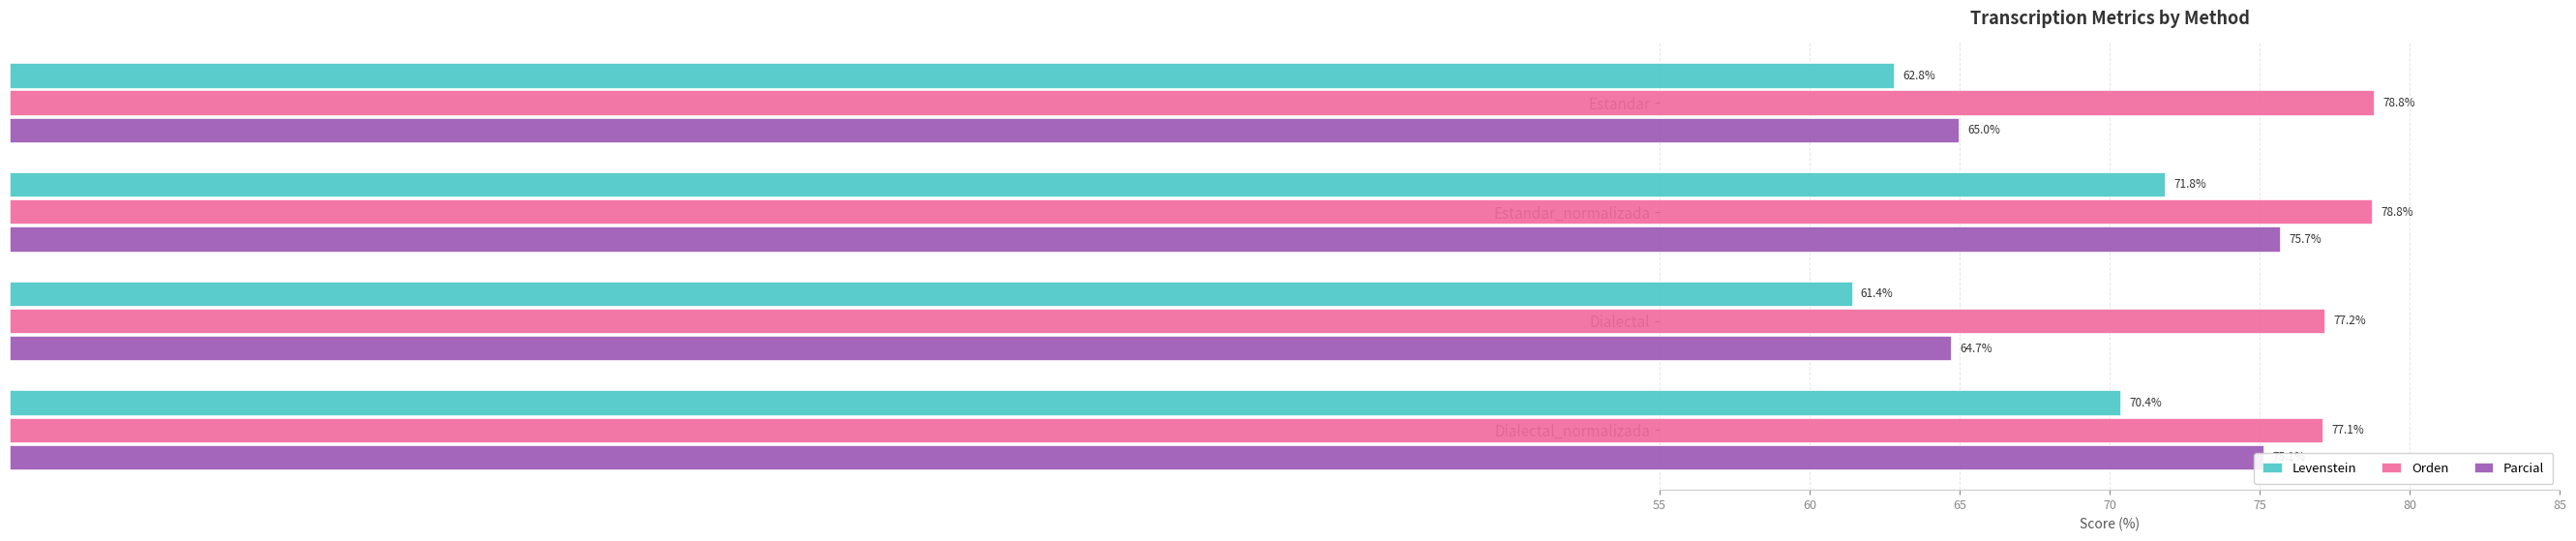

What is the minimum value shown in the chart?

61.4